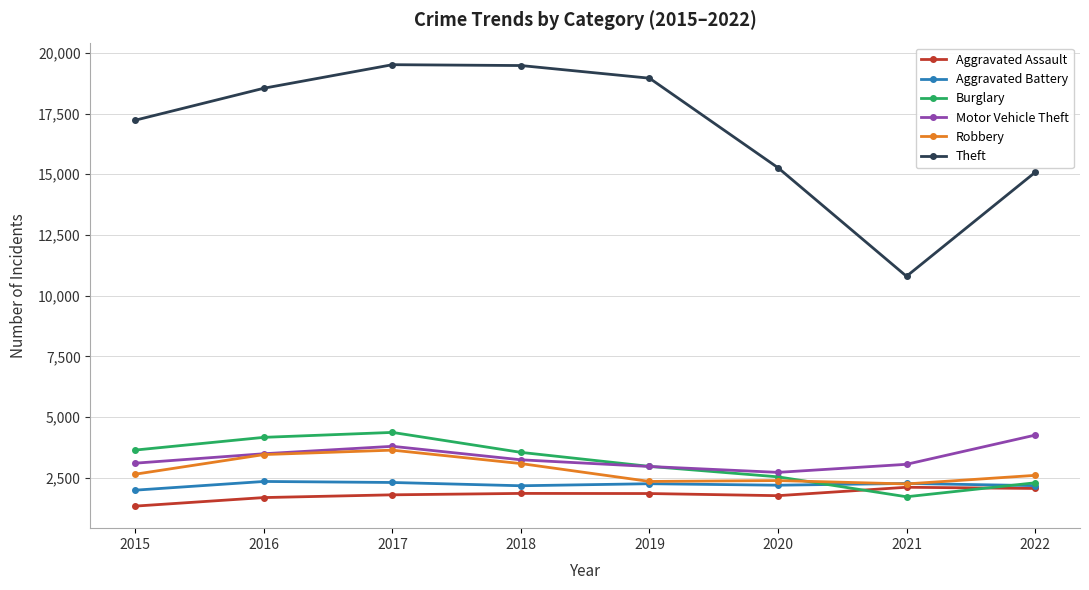

Is this an area chart (filled region under the line)?

No